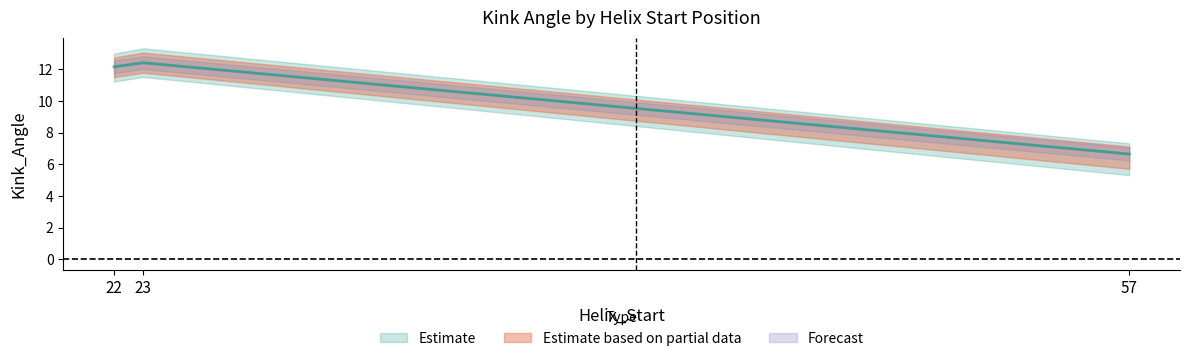

What is the sum of all Kink_Angle_B values?

32.9